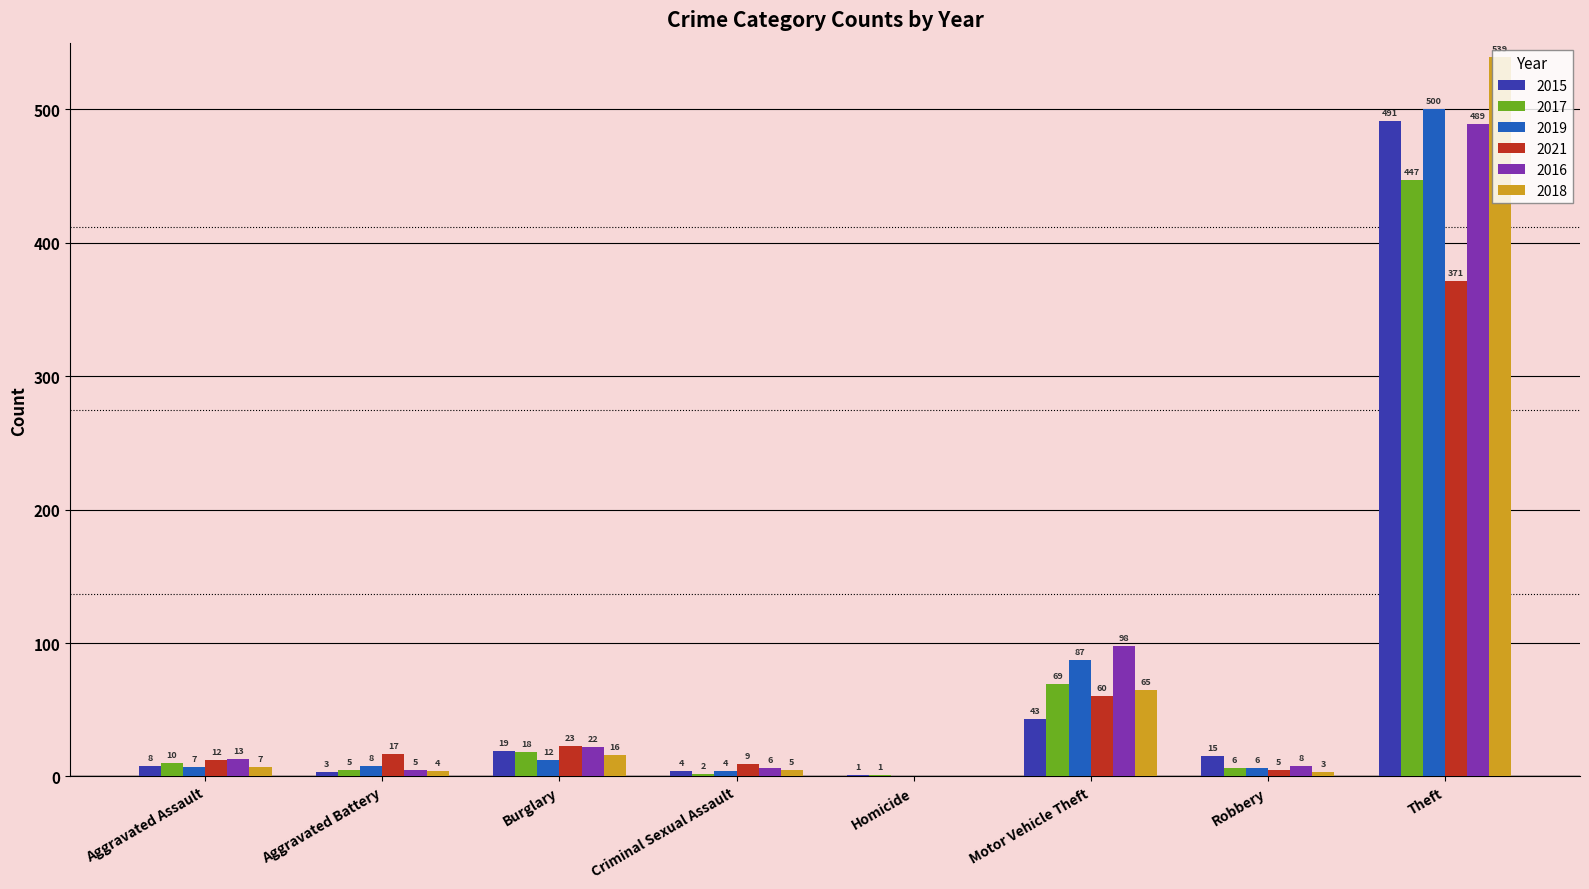

Is it true that 2021 equals 37 at Motor Vehicle Theft?

False